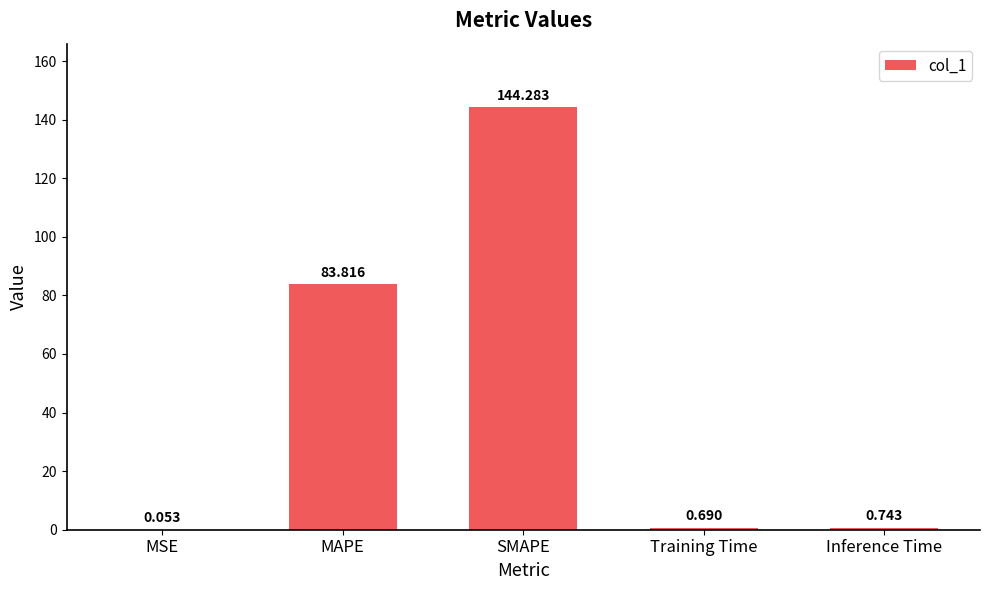

At which label is the value closest to 72?

MAPE